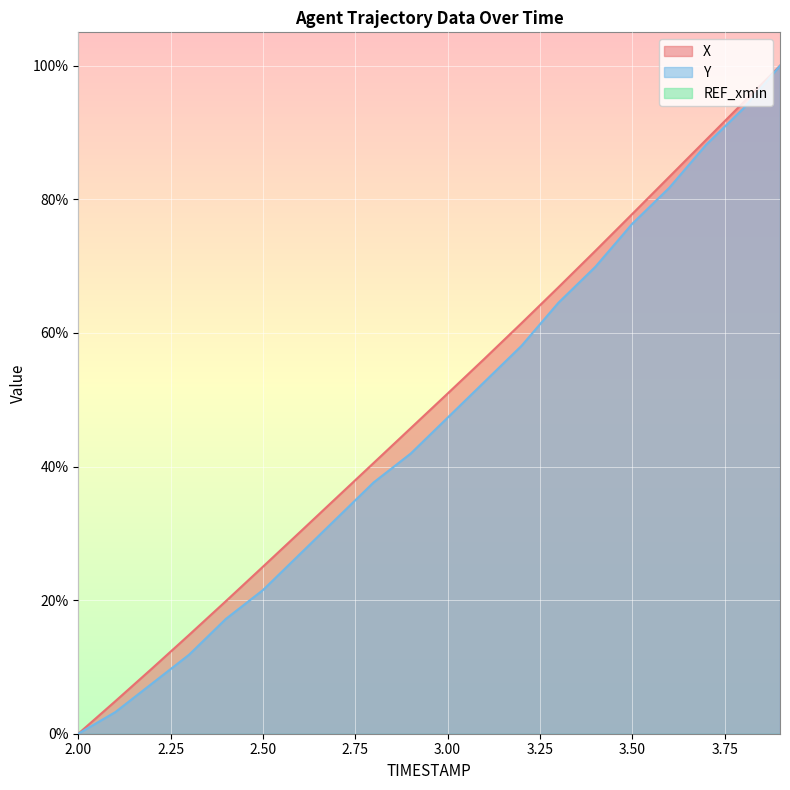

What is the difference between the second highest and second lowest values in the Y series?

90.3